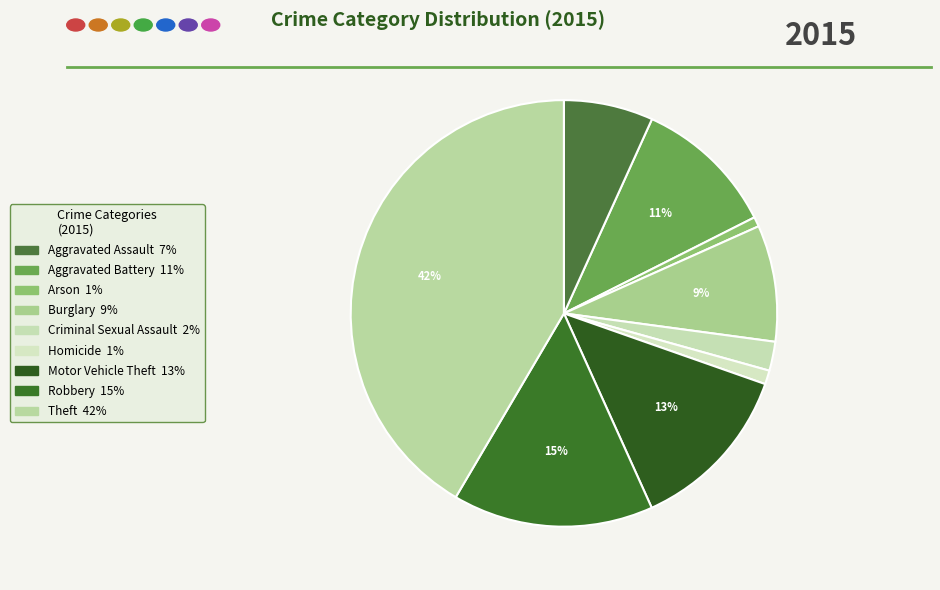

Does any single category account for the majority?

No